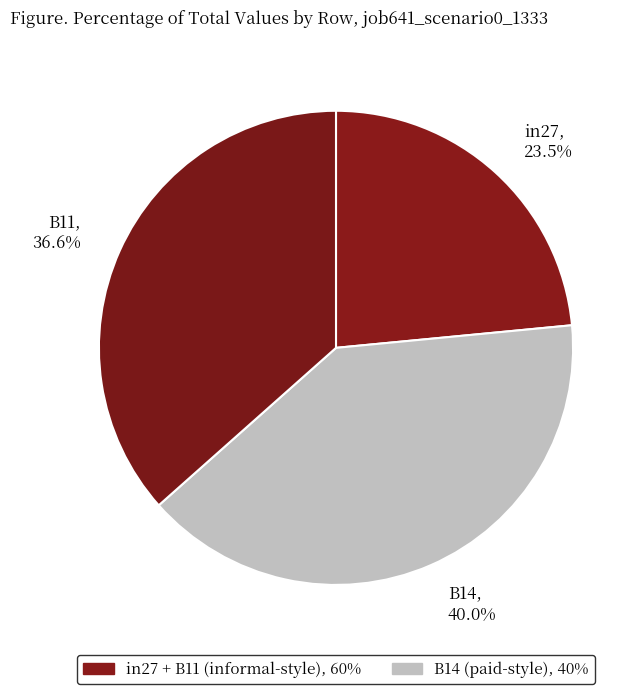

Rank the categories by value from highest to lowest.

B14, B11, in27